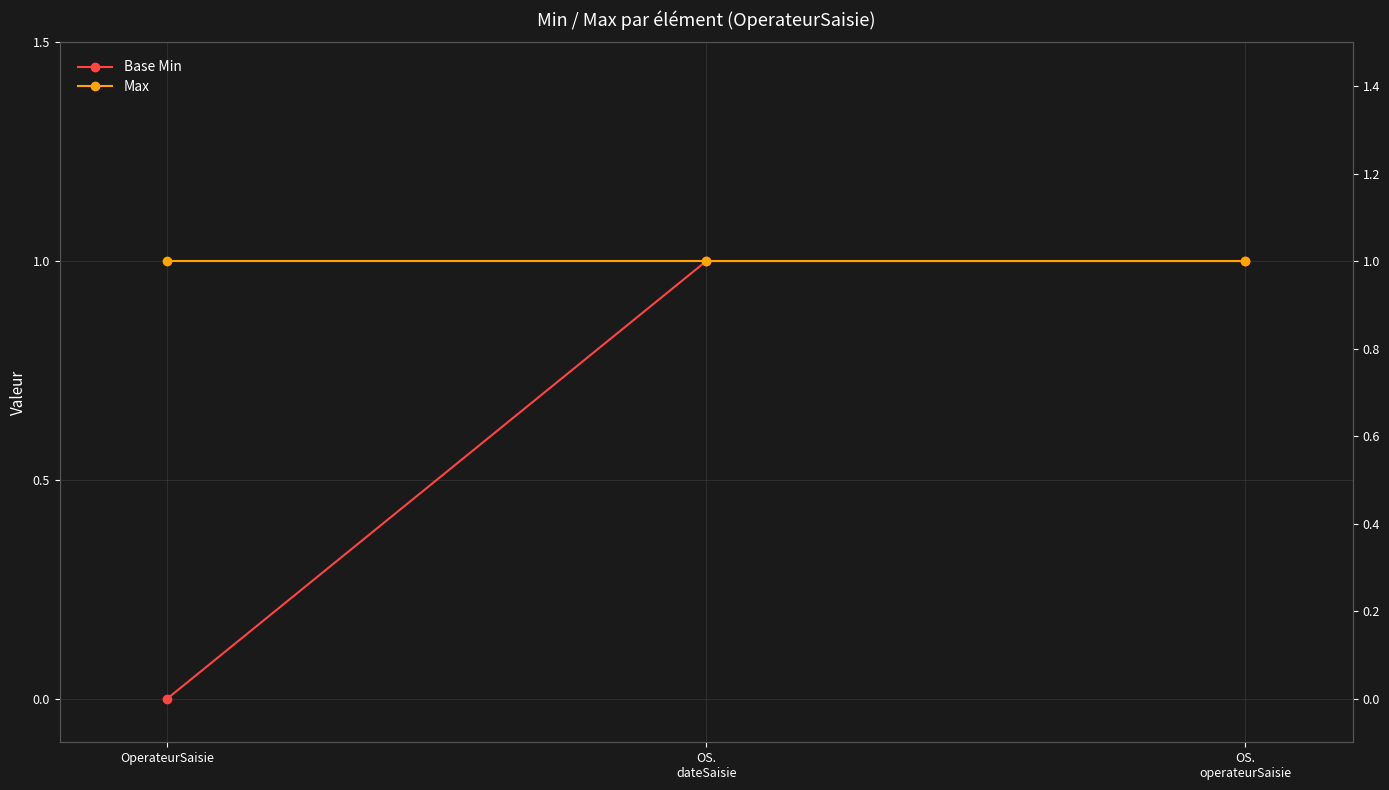

Is it true that Max equals 1 at OS.
operateurSaisie?

True